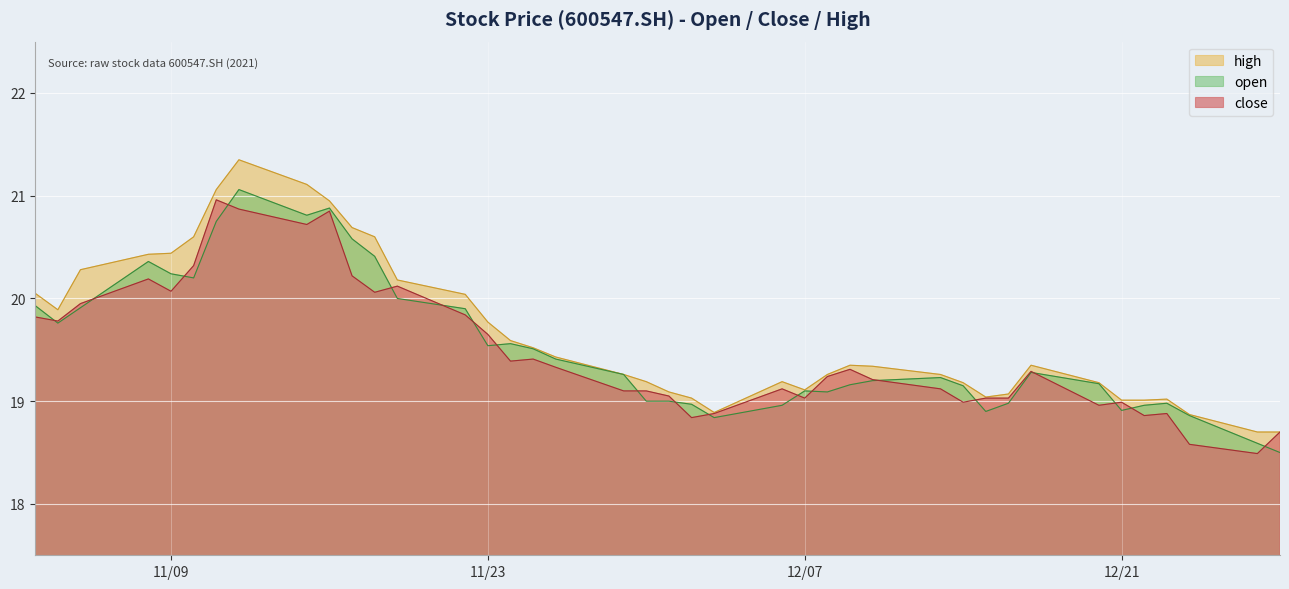

What is the smallest value displayed?

18.5